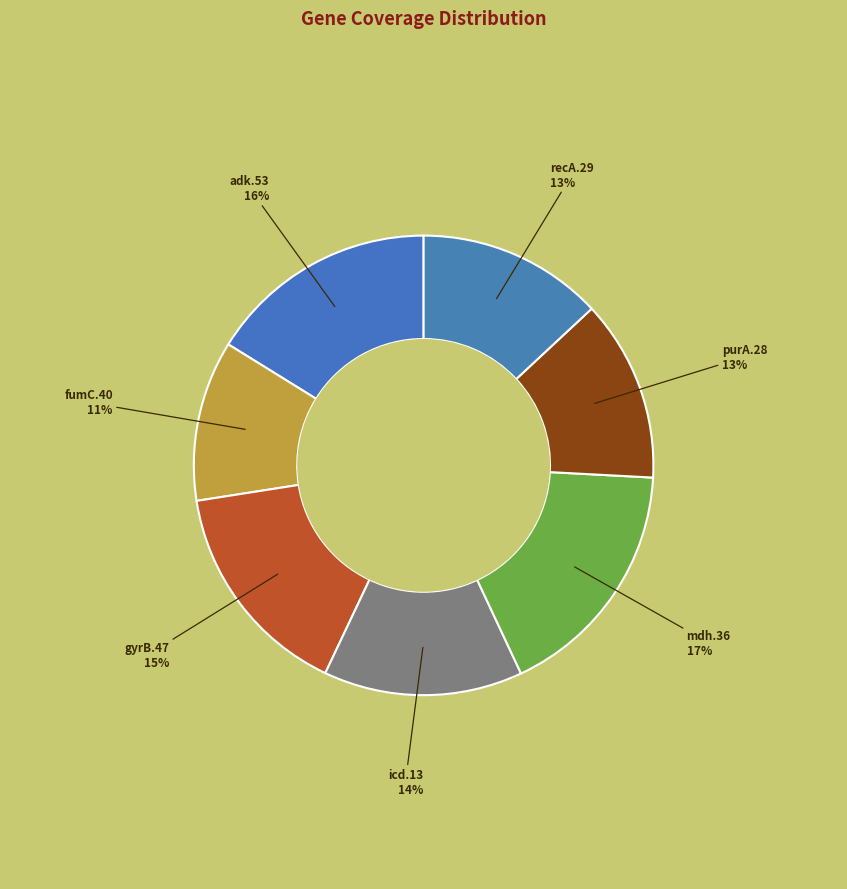

To the nearest percent, what is the average slice percentage?

14%